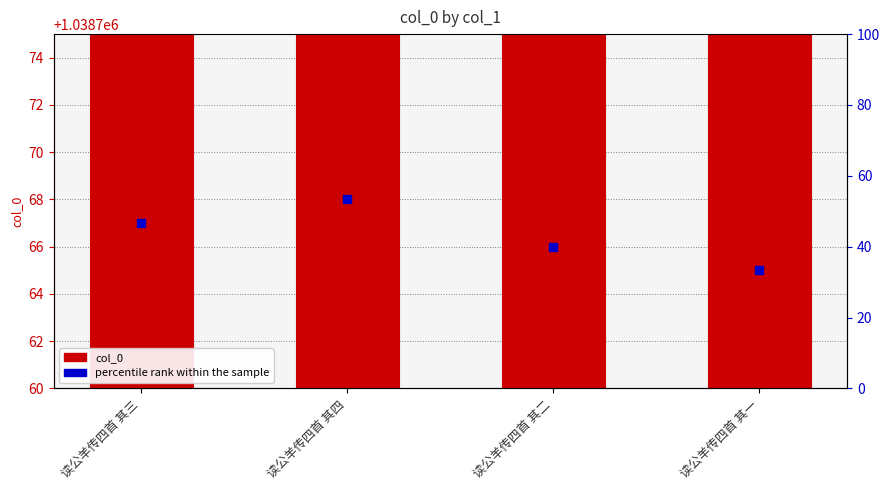

Which has a higher value, 读公羊传四首 其二 or 读公羊传四首 其四?

读公羊传四首 其四